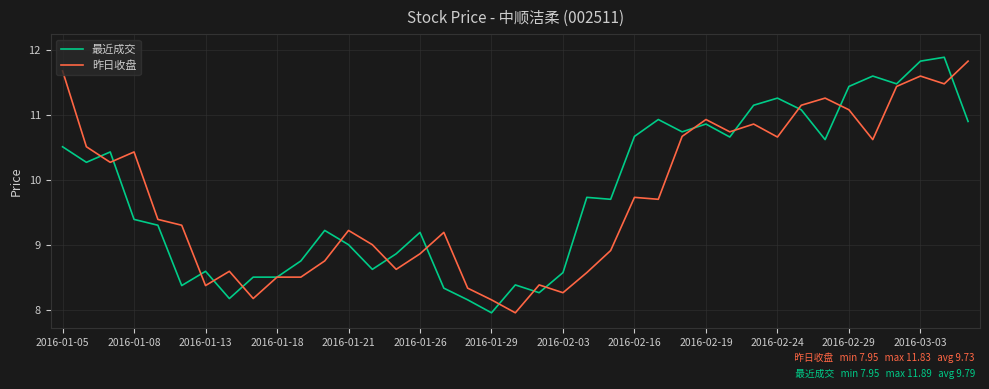

Is it true that 最近成交 equals 6.0 at 2016-01-05?

False